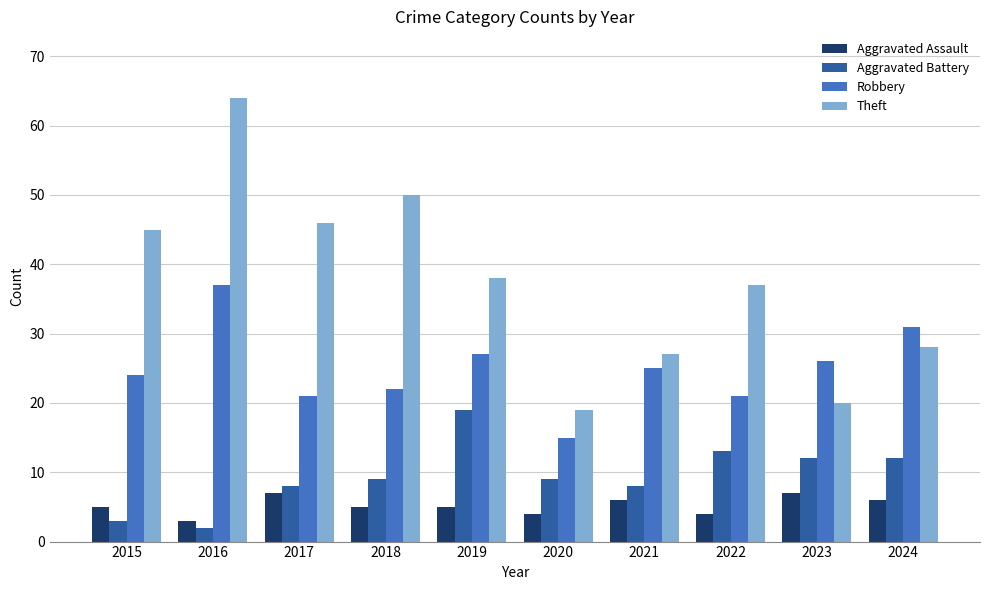

What are all the series names shown in the legend?

Aggravated Assault, Aggravated Battery, Robbery, Theft